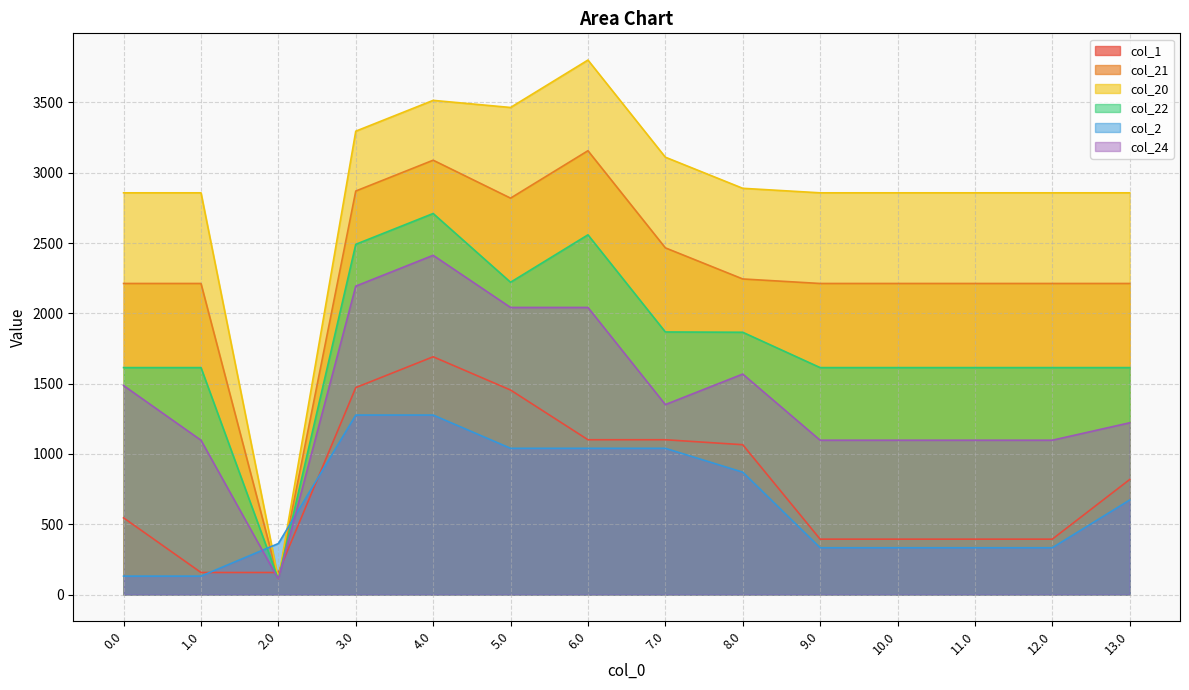

List the labels in order of col_22 value, smallest first.

2.0, 0.0, 1.0, 9.0, 10.0, 11.0, 12.0, 13.0, 8.0, 7.0, 5.0, 3.0, 6.0, 4.0